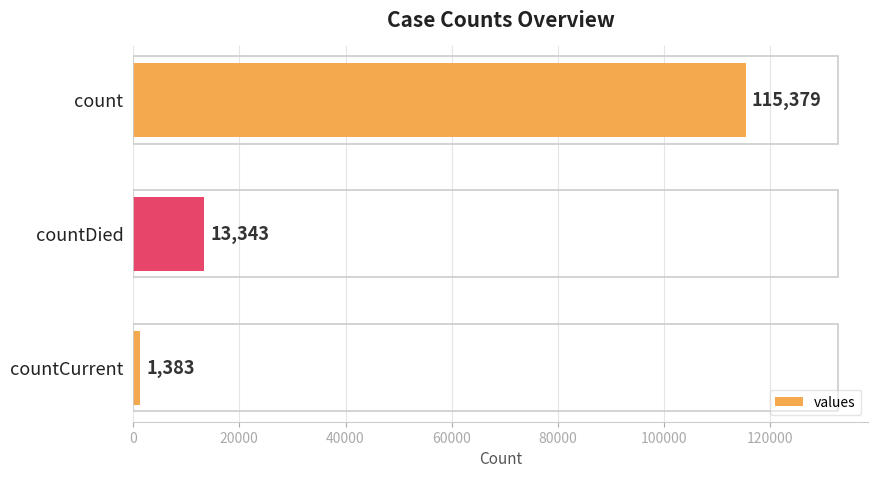

What is the smallest value displayed?

1383